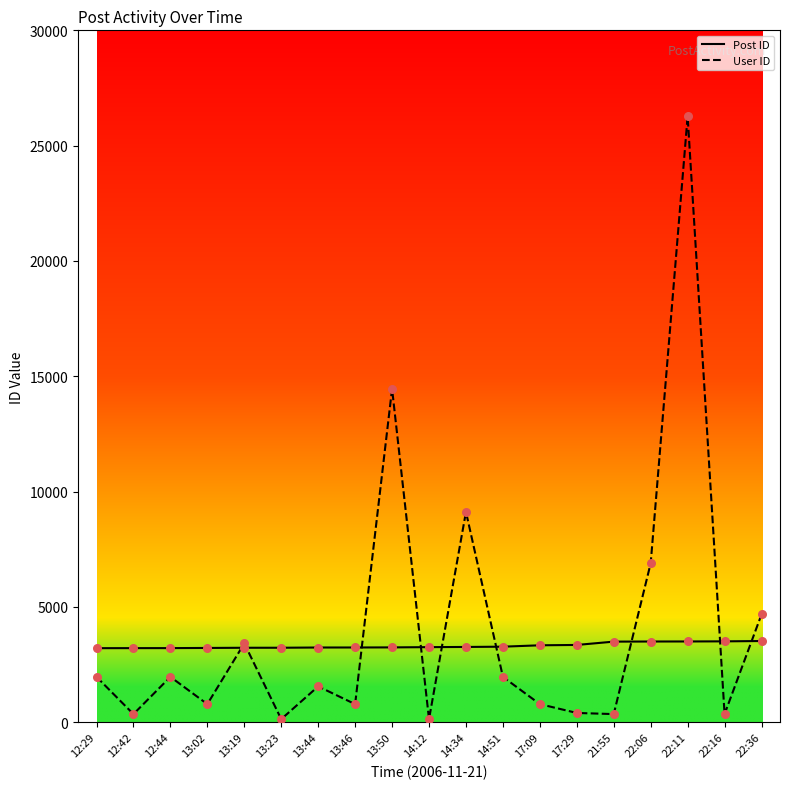

What are all the series names shown in the legend?

Post ID, User ID